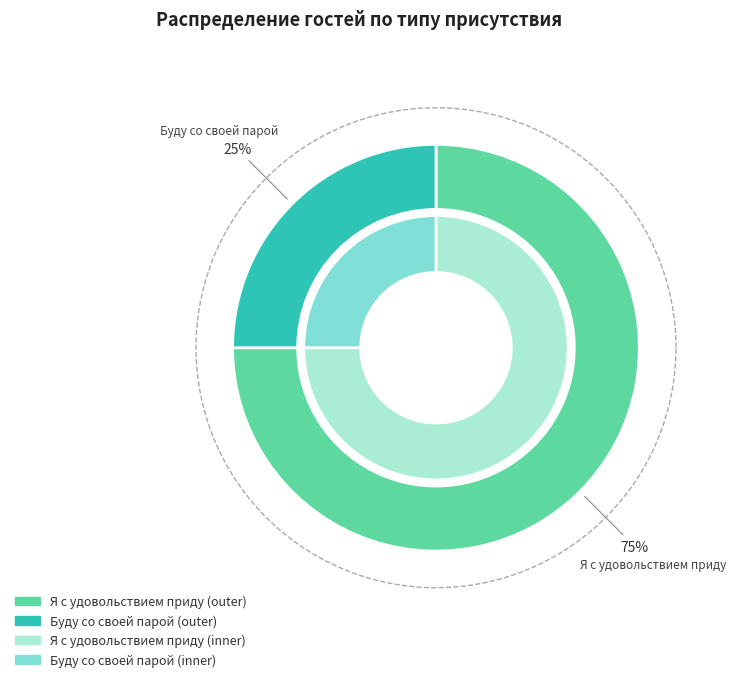

What percentage is the Буду со своей парой slice, to the nearest percent?

25%